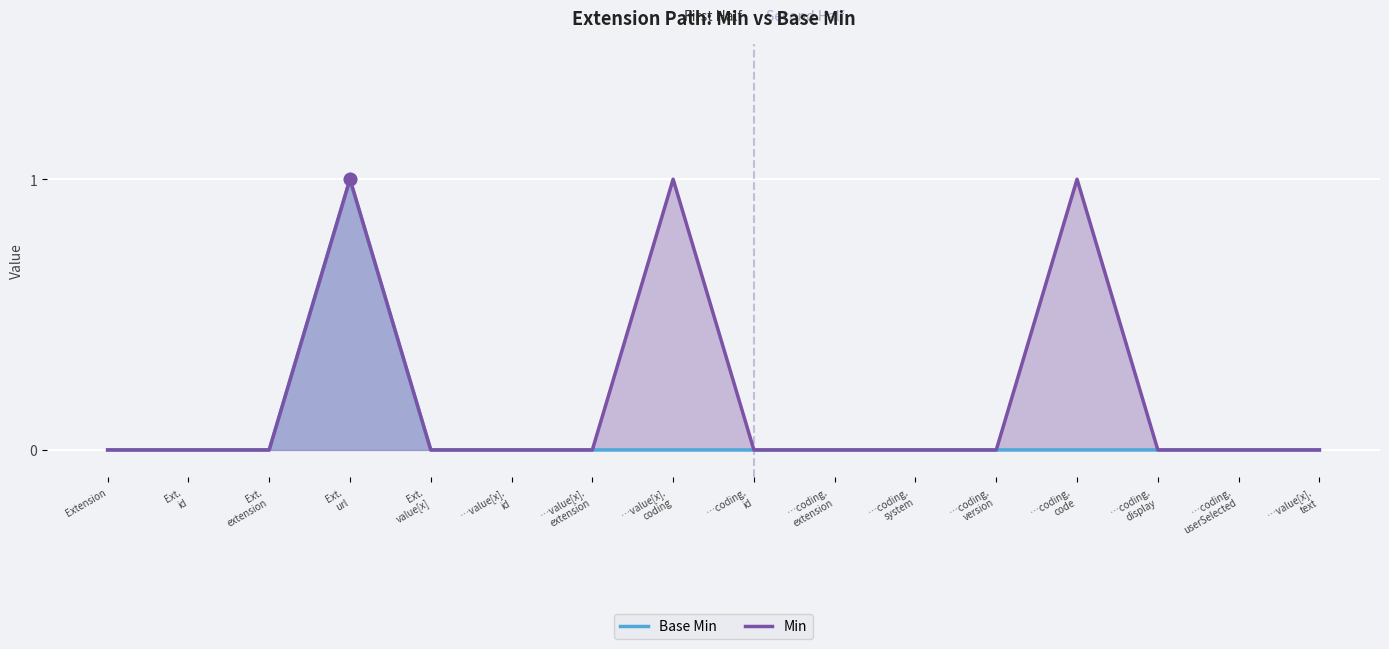

At which category is the sum across all series the highest?

Ext.
url